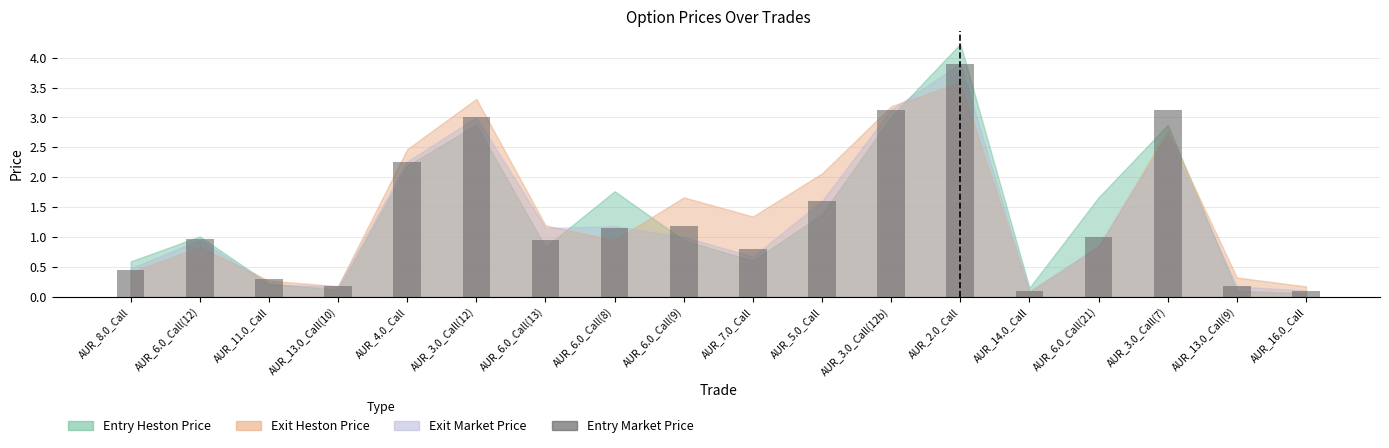

What is the average value?

1.4